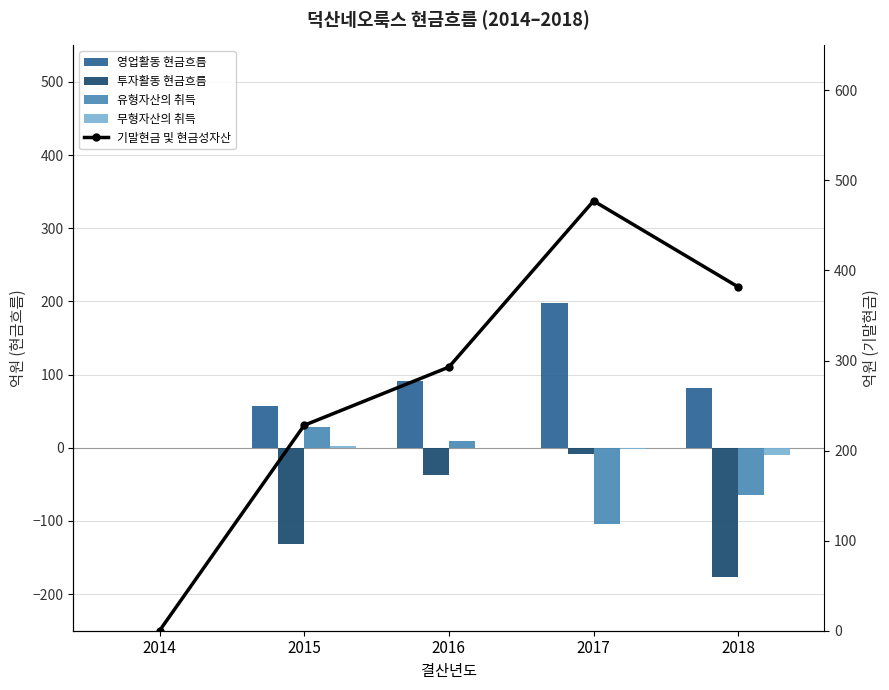

What is the sum of all 무형자산의 취득 values?

-9.1